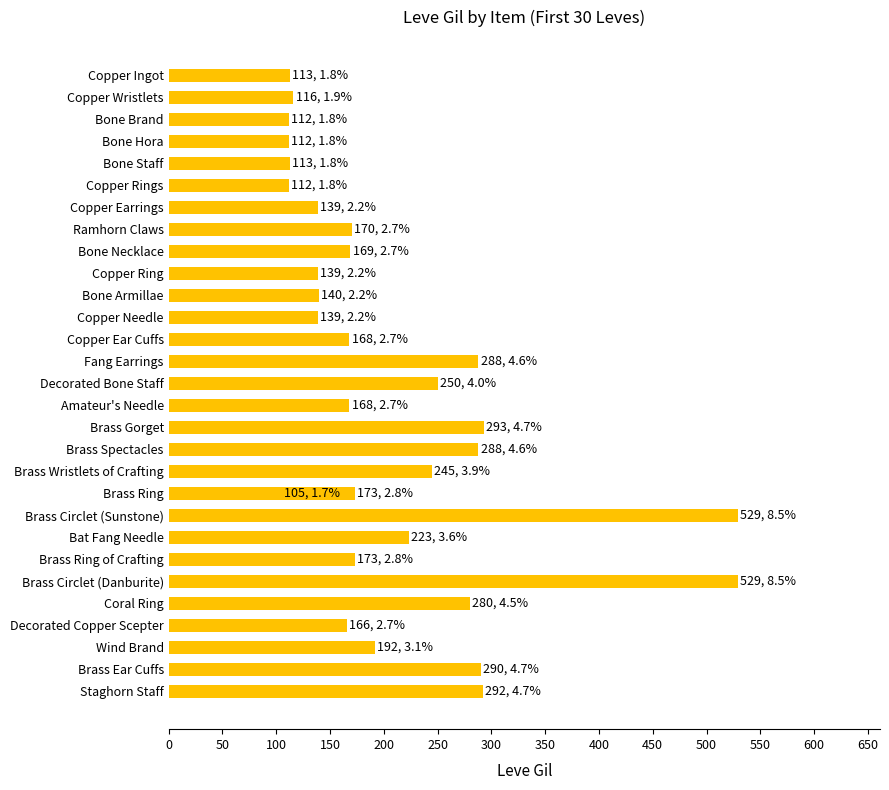

What is the value of the 30th bar from the left?

292